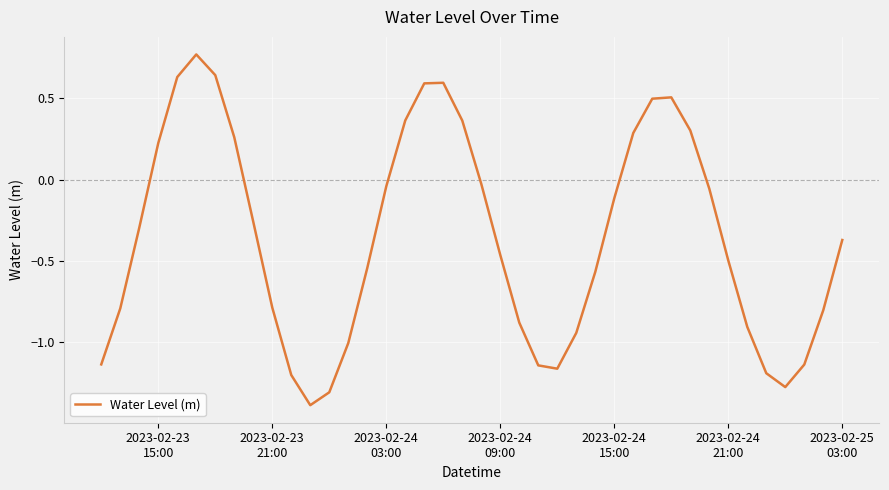

How many values are above zero?

13